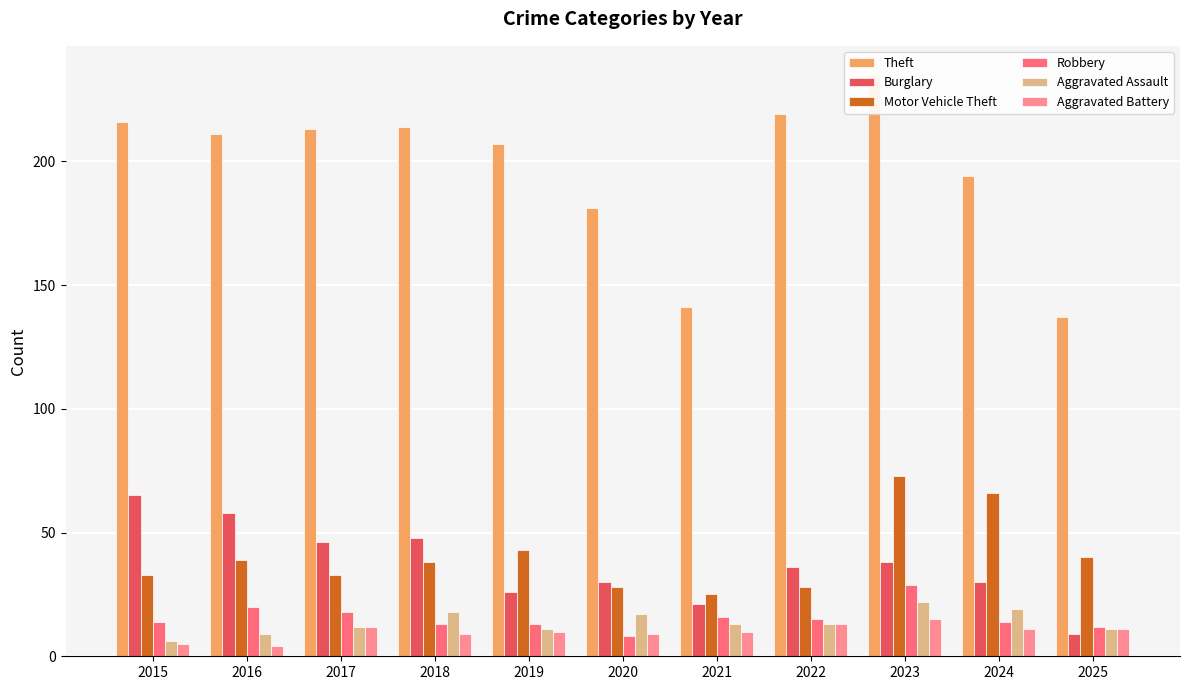

How many groups of bars are there?

11